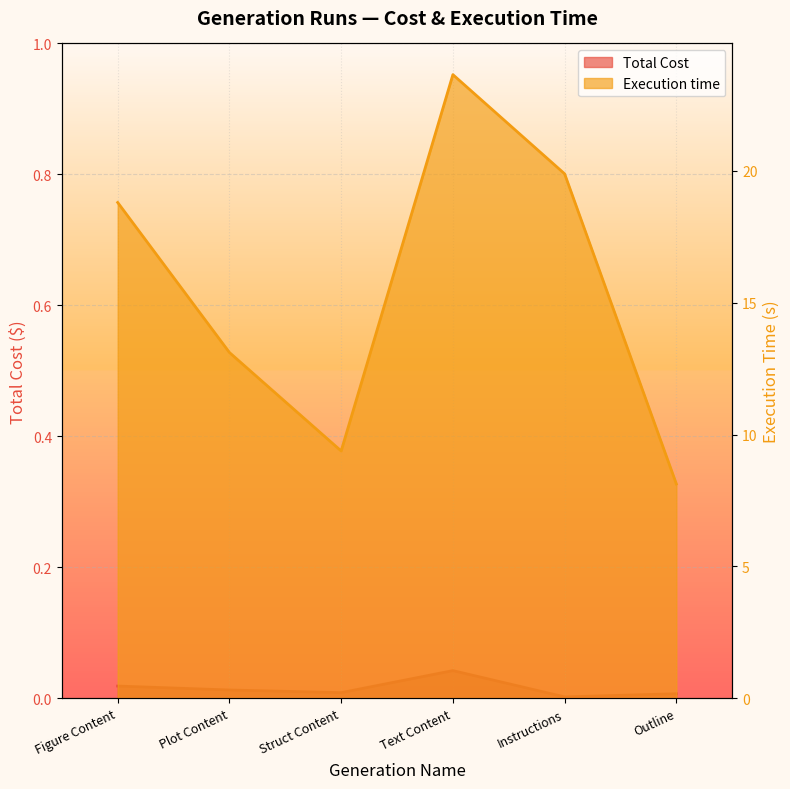

At which category is the sum across all series the highest?

Text Content